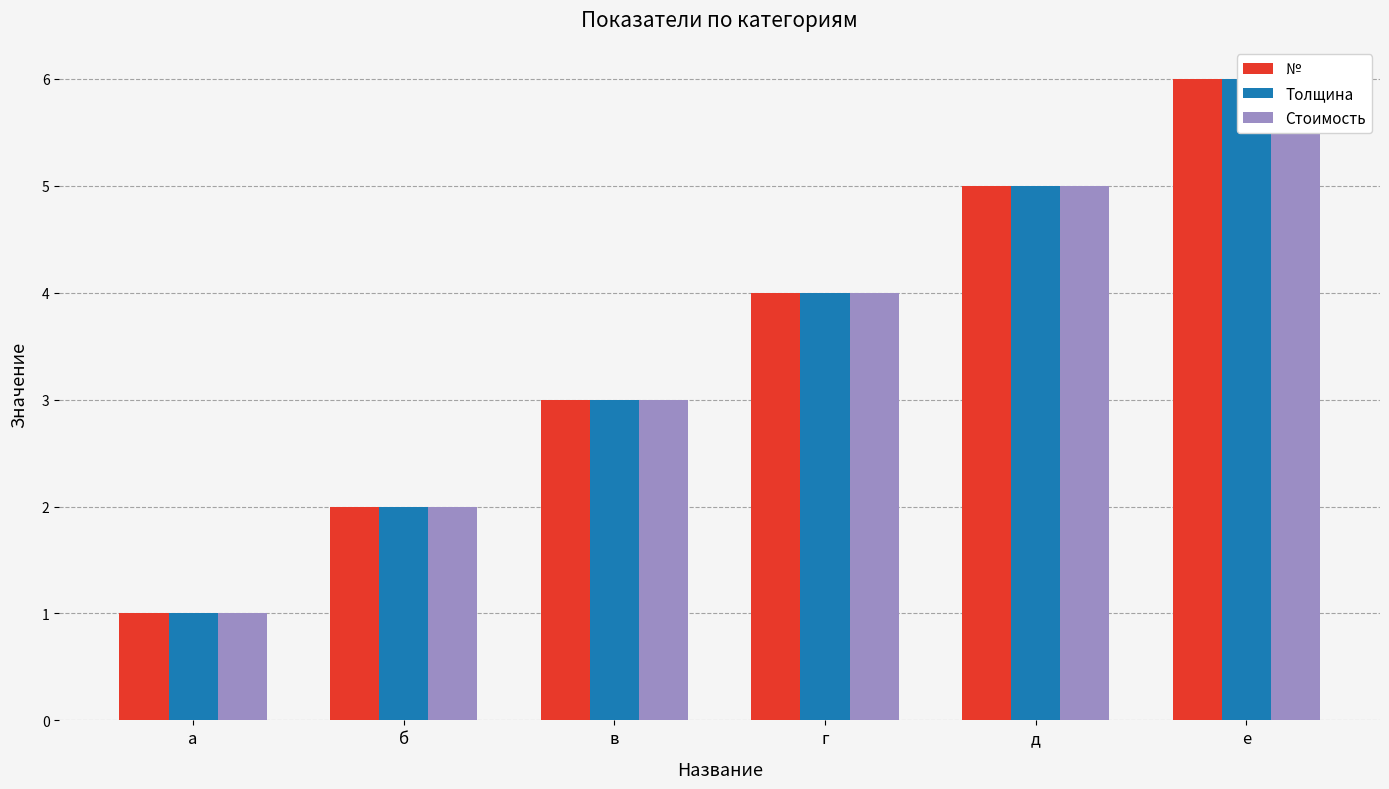

How many data points in № are above 4?

2